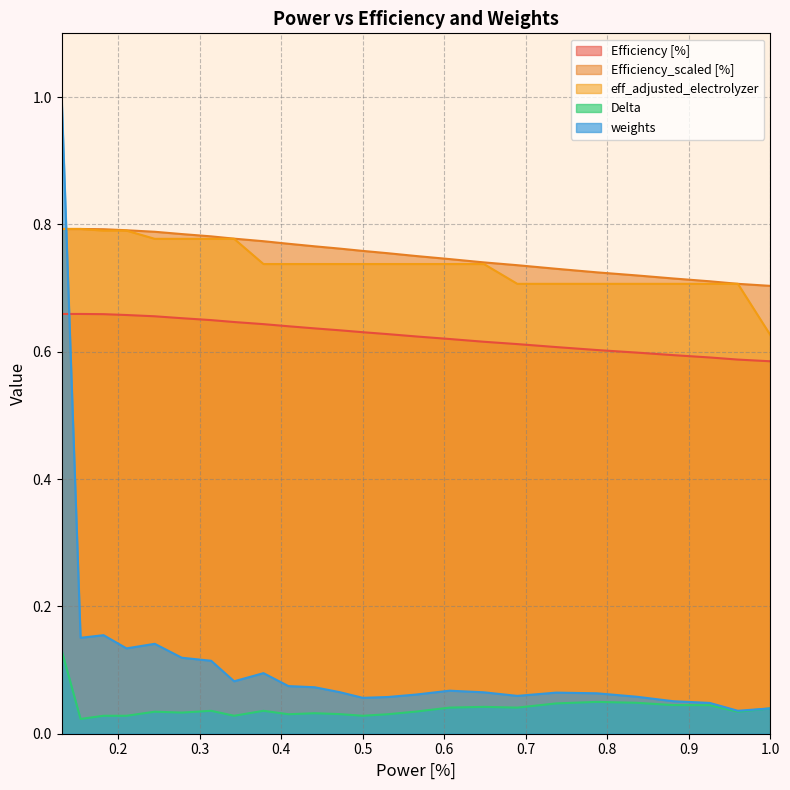

Which series has the widest spread of values?

weights